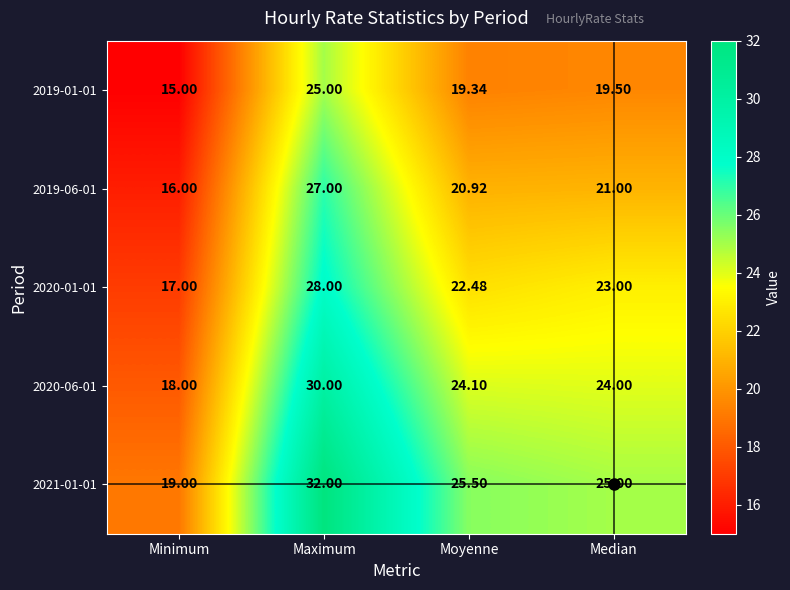

Is the value of 2019-06-01 at Moyenne greater than the value of 2020-06-01 at Median?

No